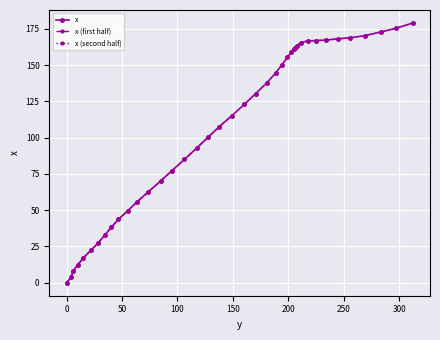

What is the ratio of the value at 46.6 to the value at 106.3?

0.5